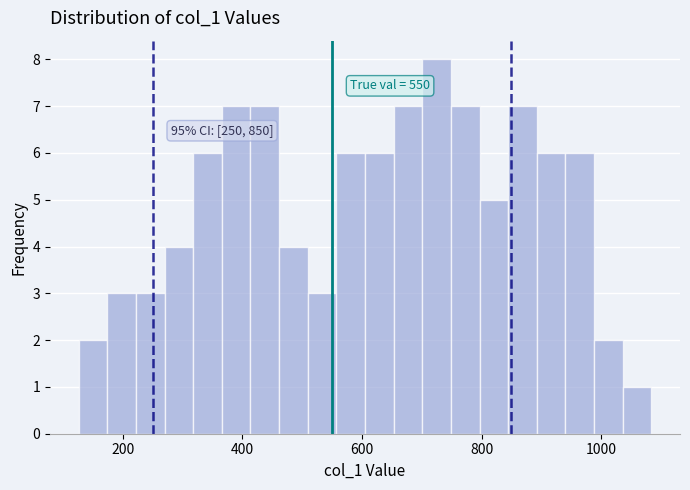

Read against the x-axis, roughly where is the centre of the tallest bar?

720